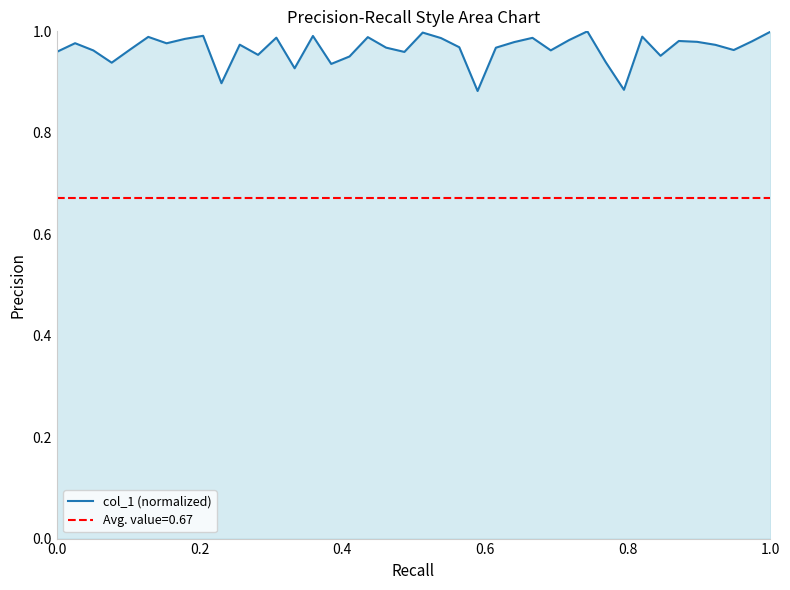

The value of col_1 (normalized) at 0.0 is 0.5. True or false?

False